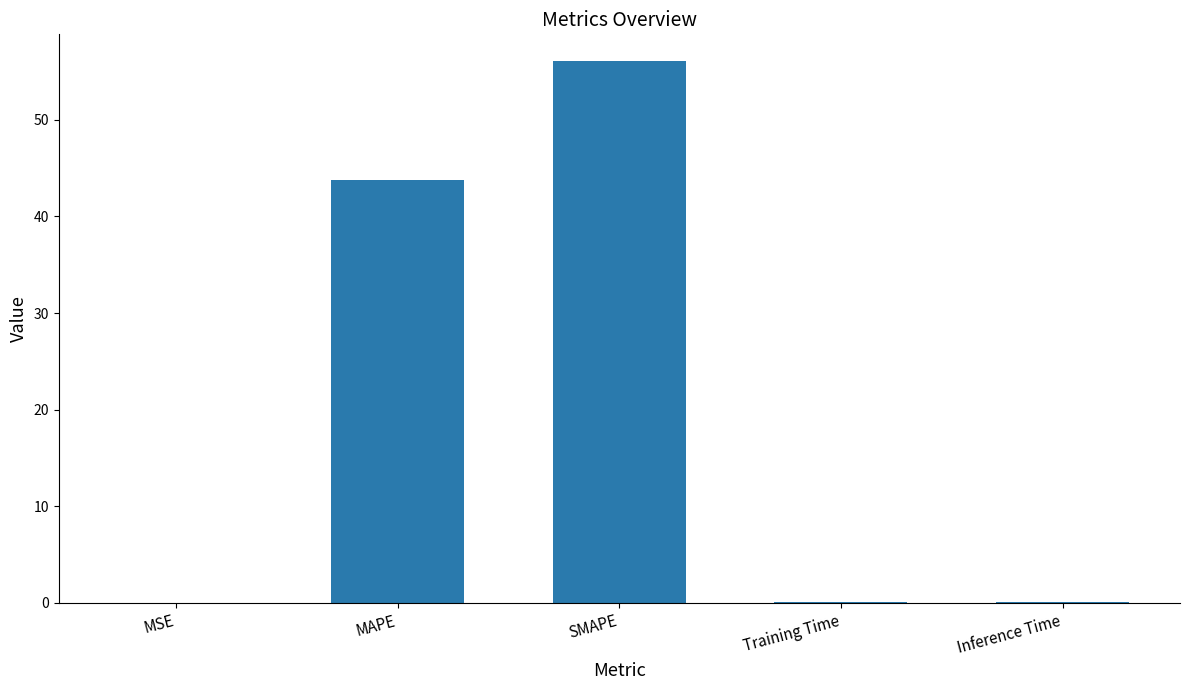

At which label is the value closest to 28?

MAPE